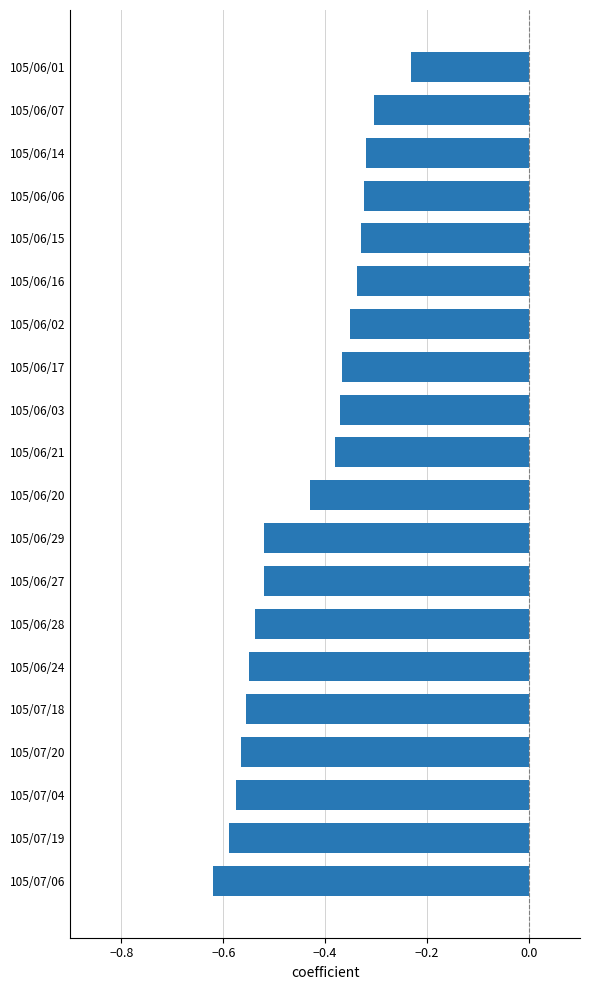

Between 105/06/24 and 105/06/06, which is larger?

105/06/06